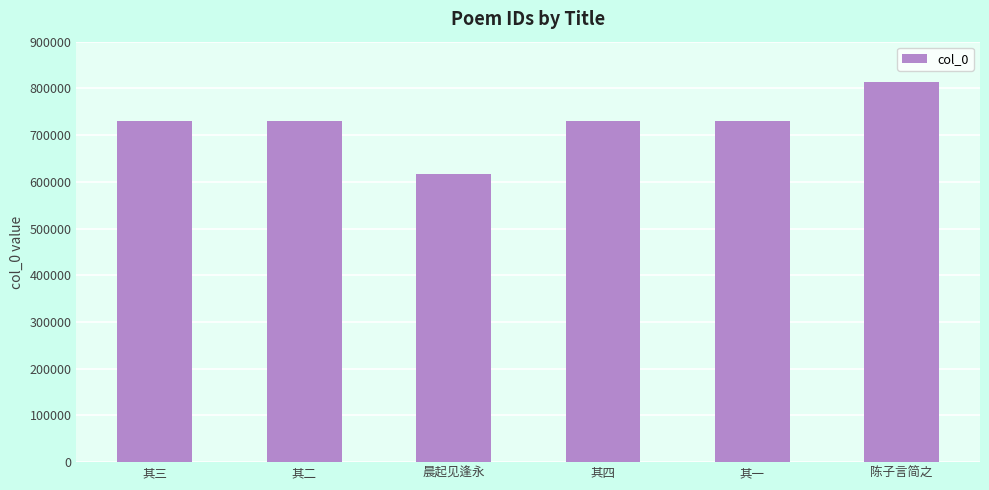

The chart shows a value of 730947 at 其四. True or false?

True